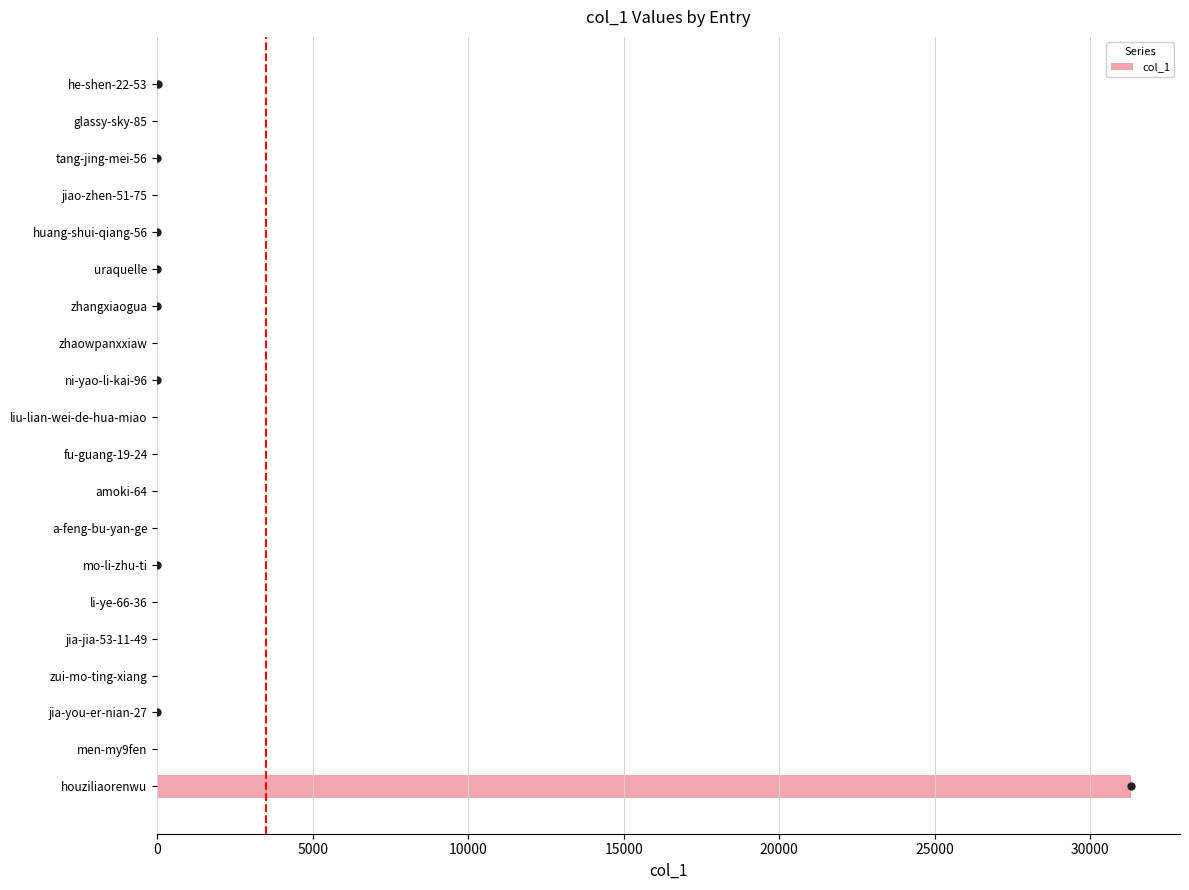

At which category does the chart reach its peak across all series?

houziliaorenwu